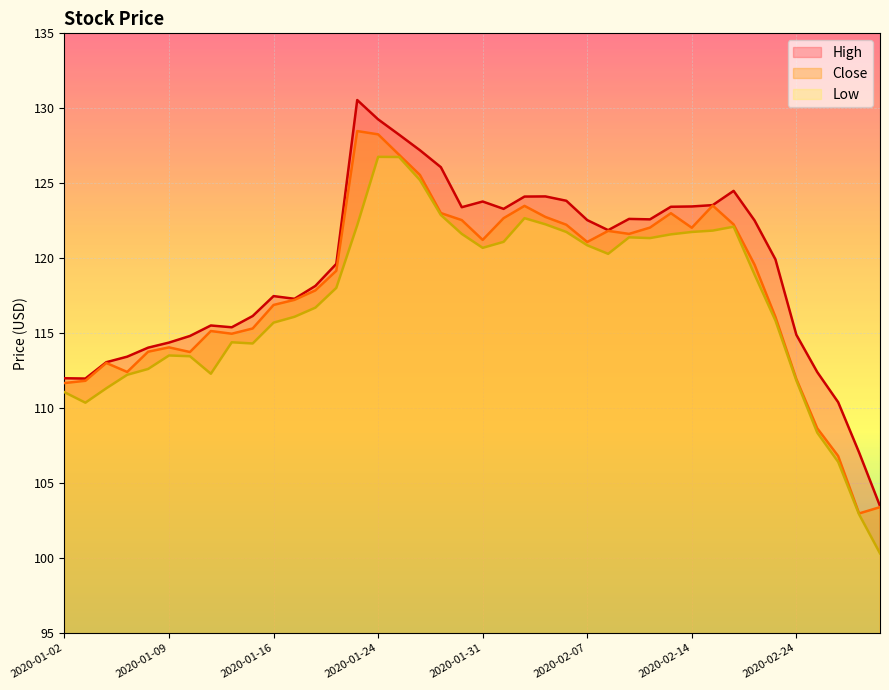

Which category has the lowest value in the Low series?

2020-02-28